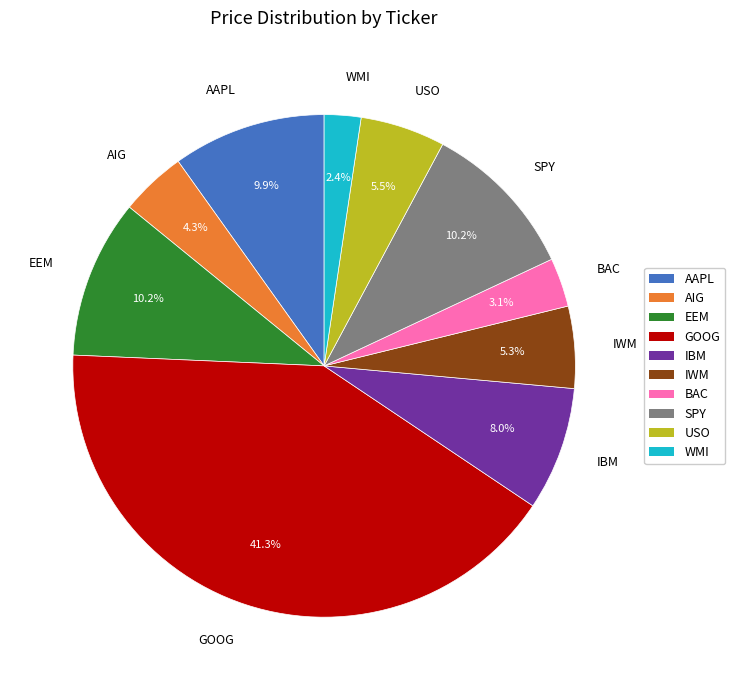

How many segments does this pie chart have?

10